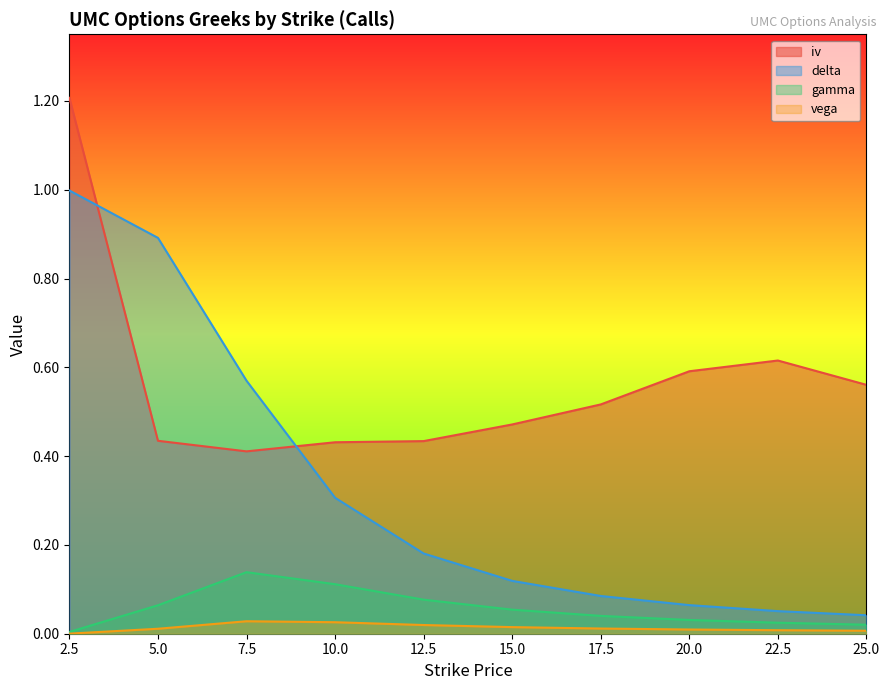

What is the sum of all delta values?

3.3